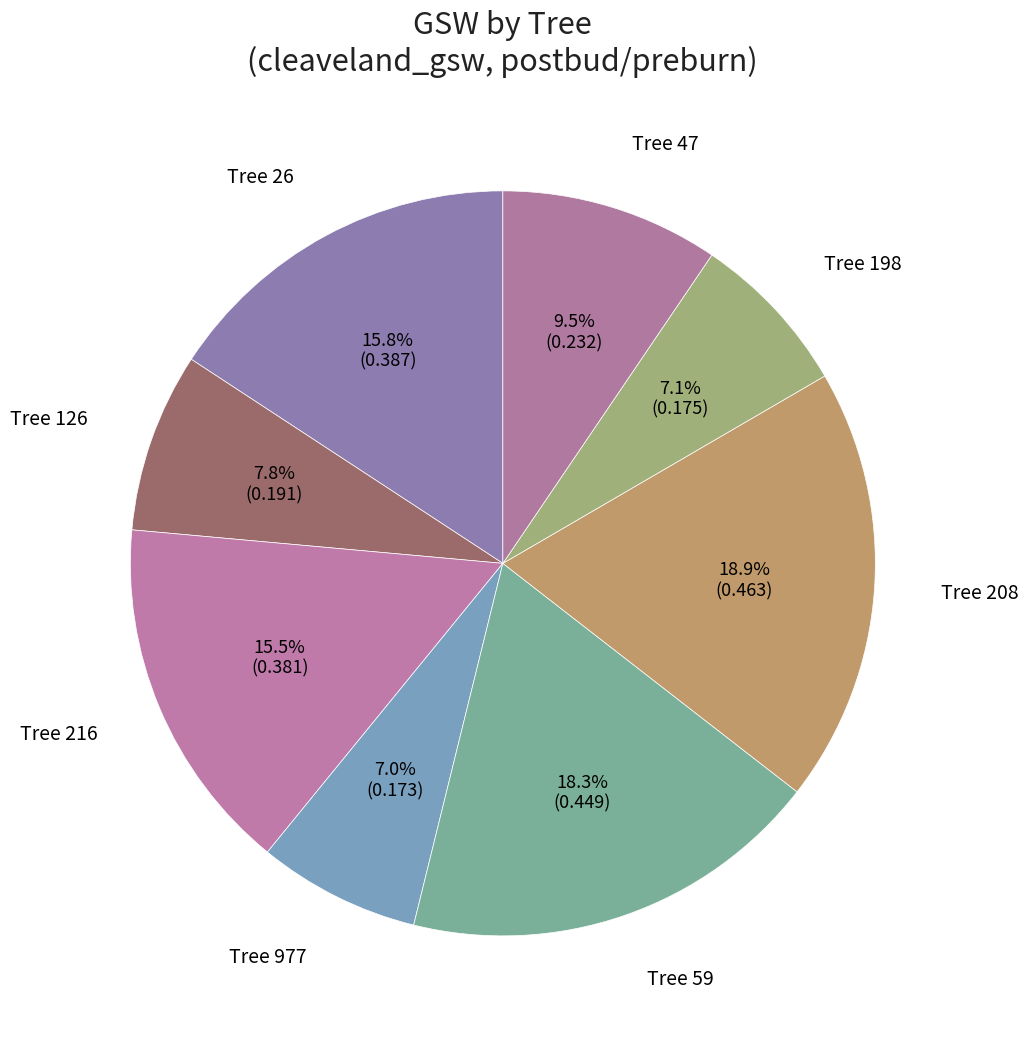

Count the number of slices in the pie.

8